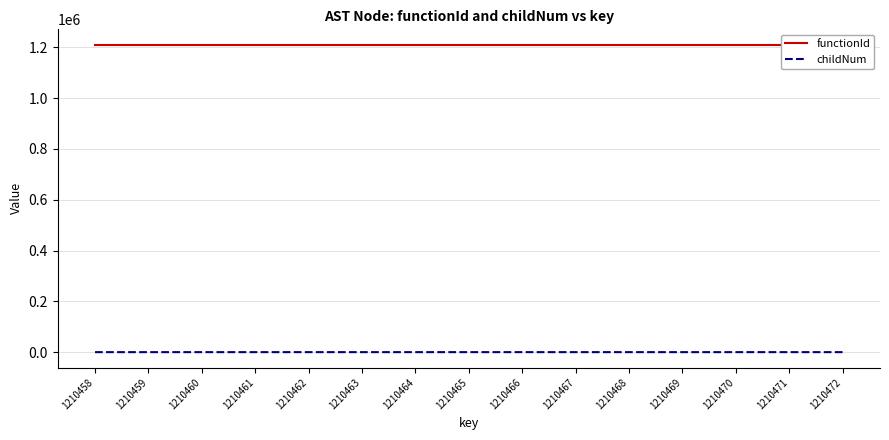

Reading left to right, list all the values displayed in this chart.

functionId: 1210457	1210457	1210457	1210457	1210457	1210457	1210457	1210457	1210457	1210457	1210457	1210457	1210457	1210457	1210457
childNum: 0	0	0	0	1	1	0	1	2	0	1	0	0	1	0